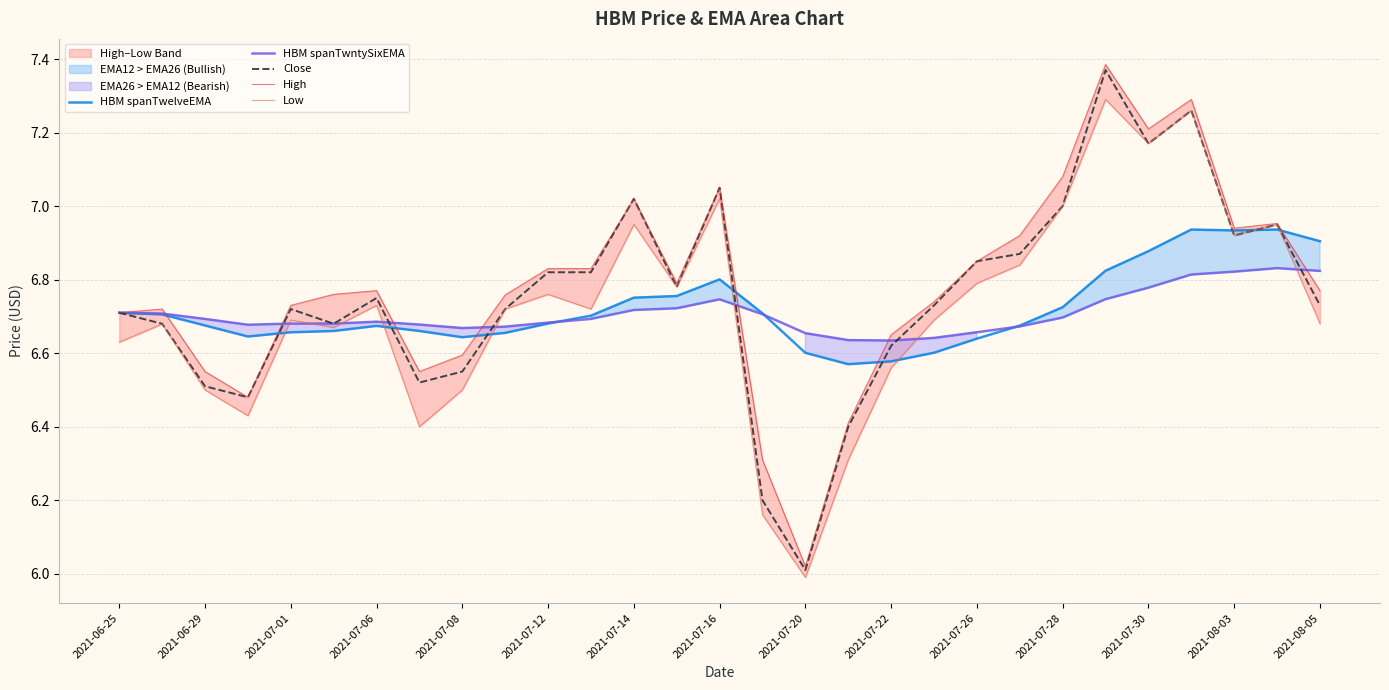

The value of HBM spanTwelveEMA at 2021-07-28 is 2.8. True or false?

False